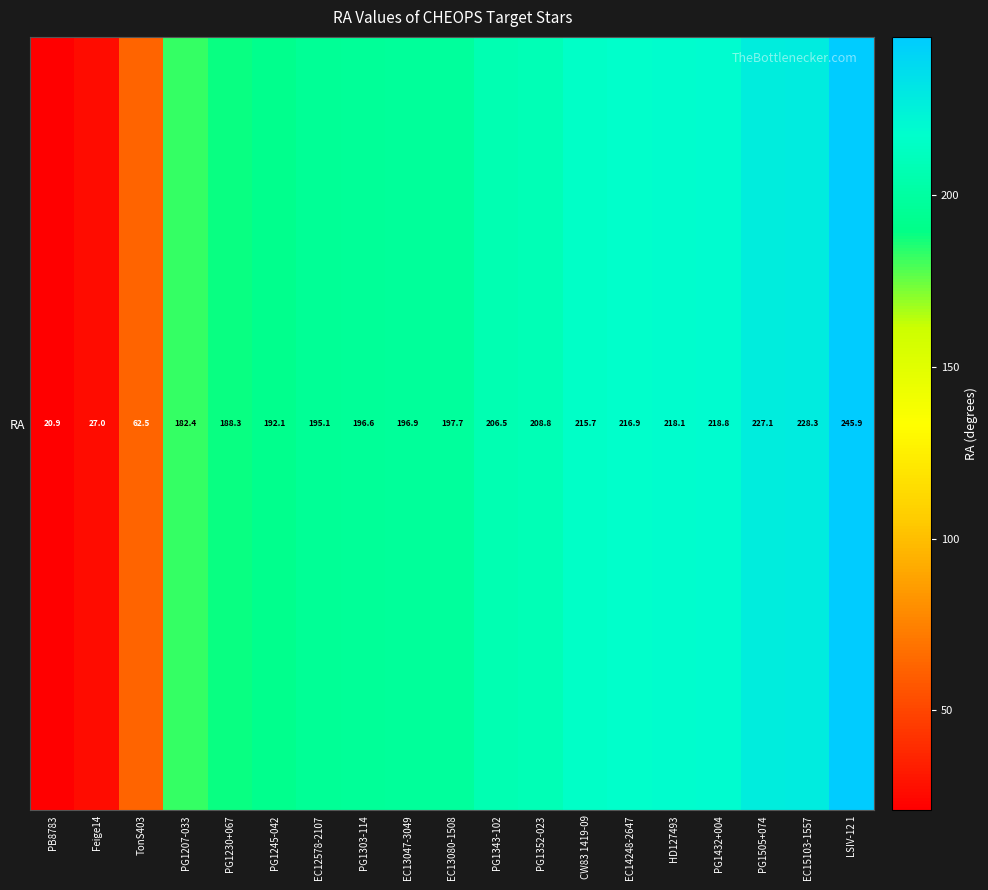

What is the minimum value shown in the chart?

20.9